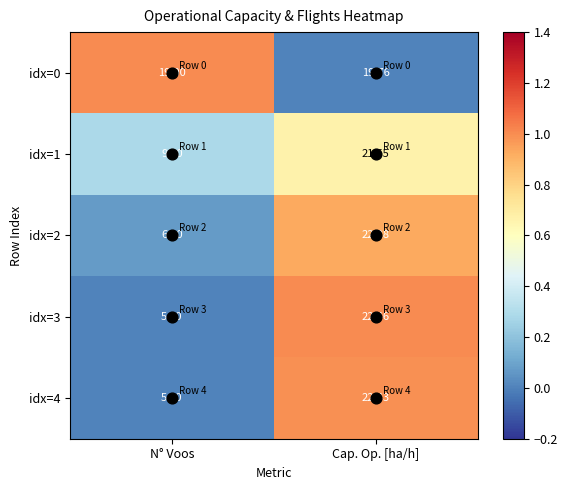

At which label does idx=1 first exceed 21?

Cap. Op. [ha/h]